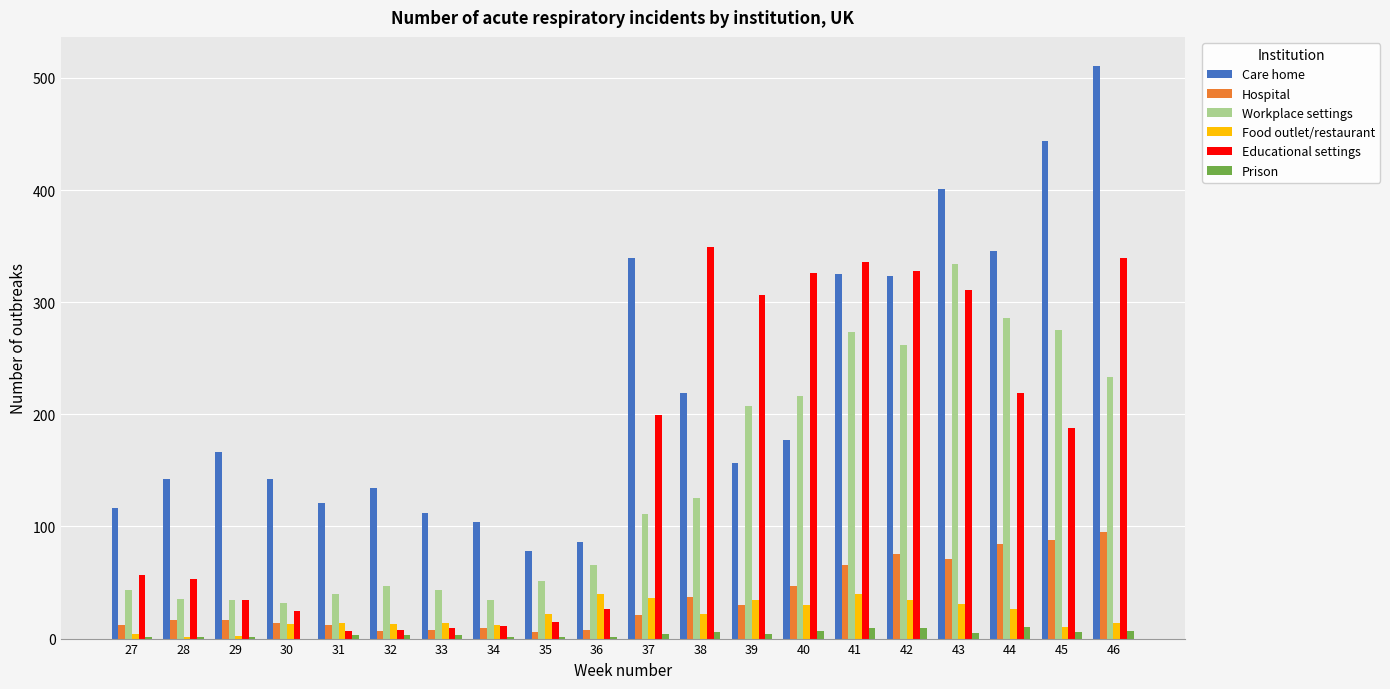

Is the value of Care home at 33 greater than the value of Educational settings at 29?

Yes